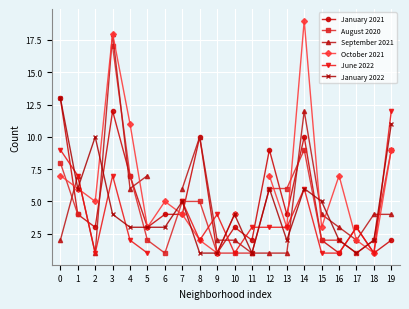

Is it true that August 2020 equals 2.0 at 18?

True